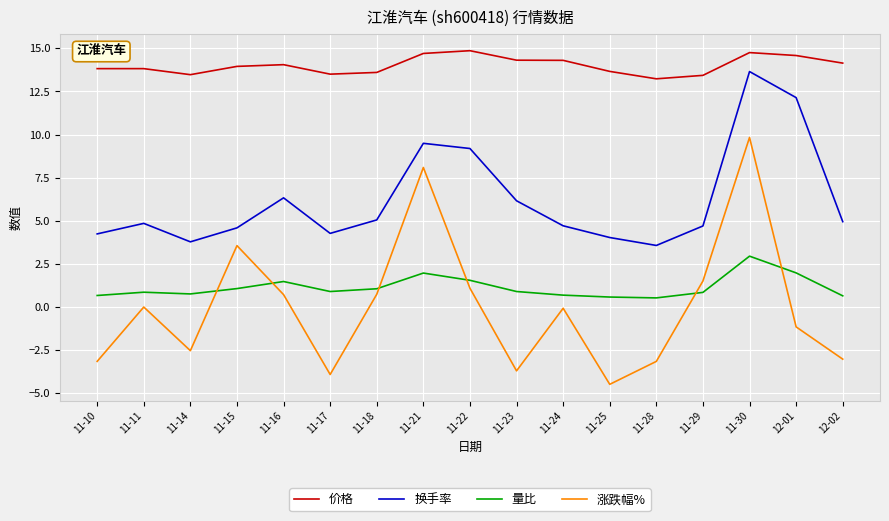

What is the highest value of the 价格 series?

14.9